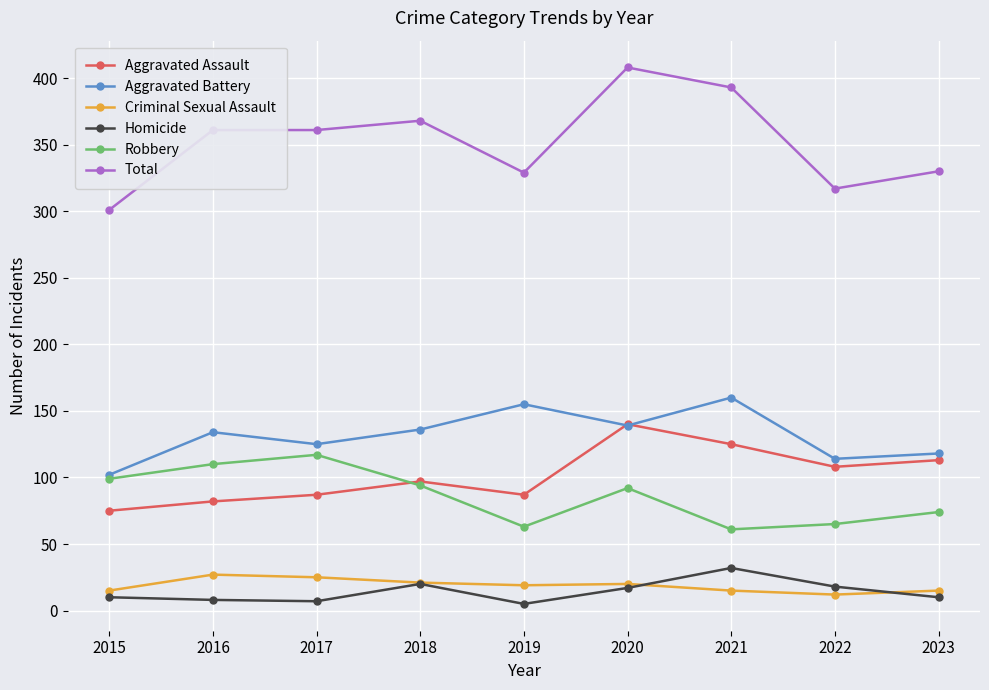

What is the minimum value for Total?

301